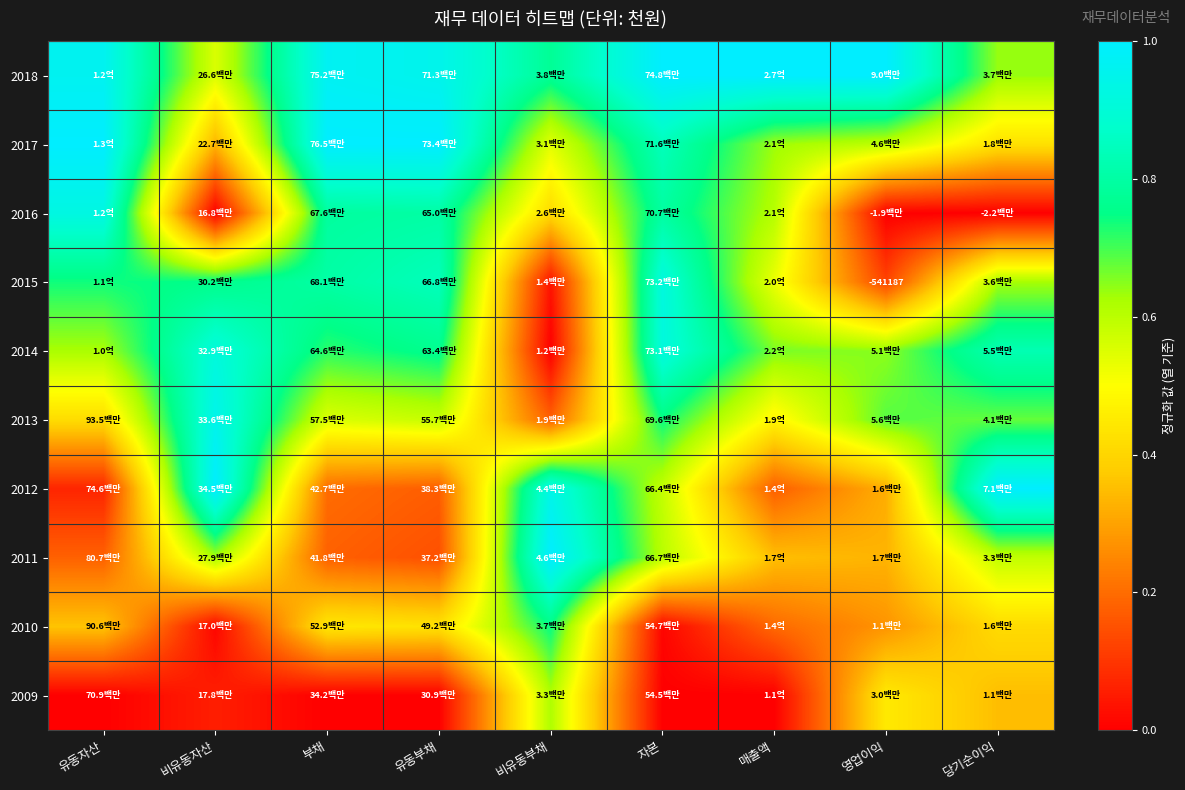

At which category is the sum across all series the highest?

자본